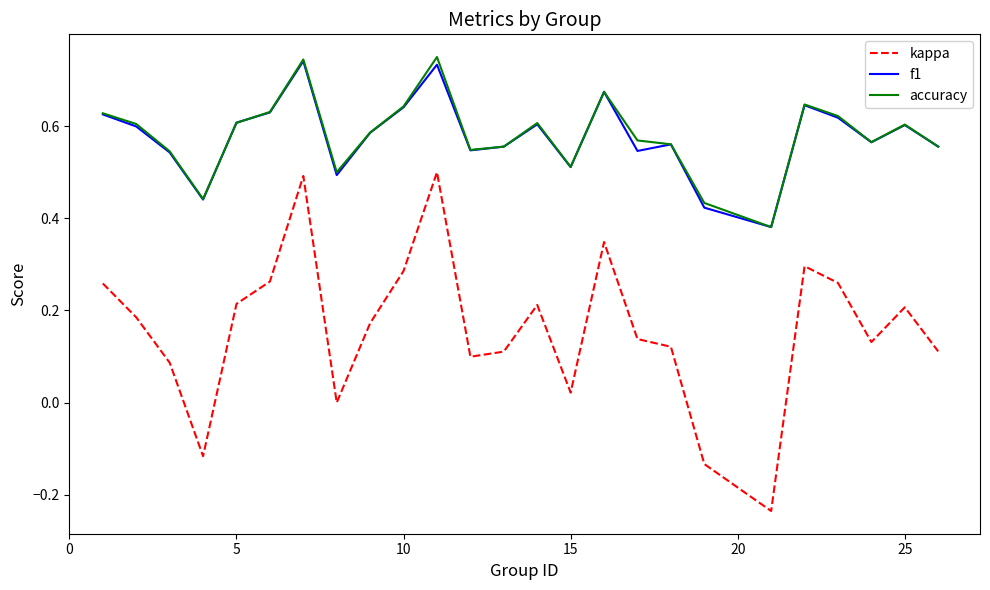

How many lines are shown in the chart?

3